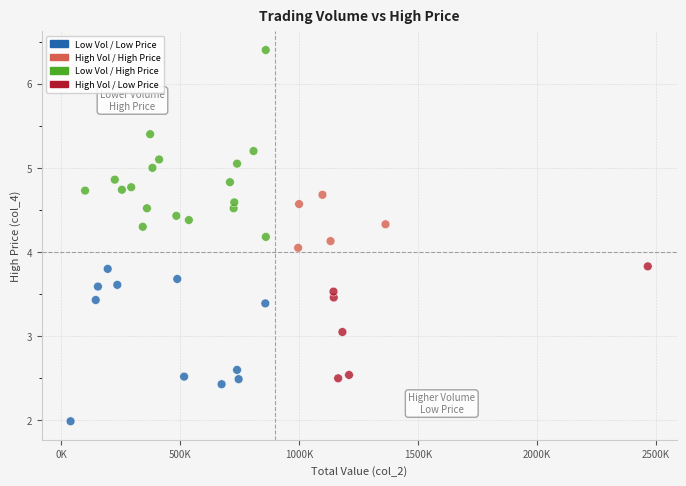

What is the range of Y values (max minus min)?

4.4